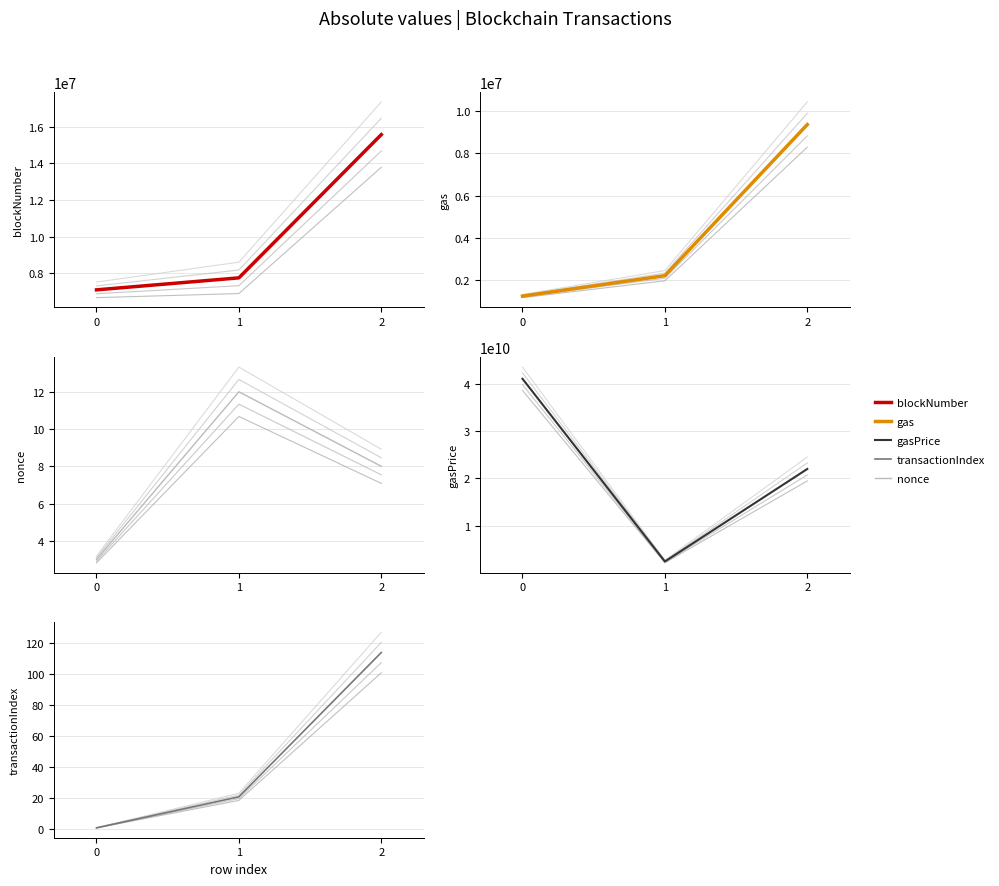

What is the value of the transactionIndex point at the 1st from the left?

1